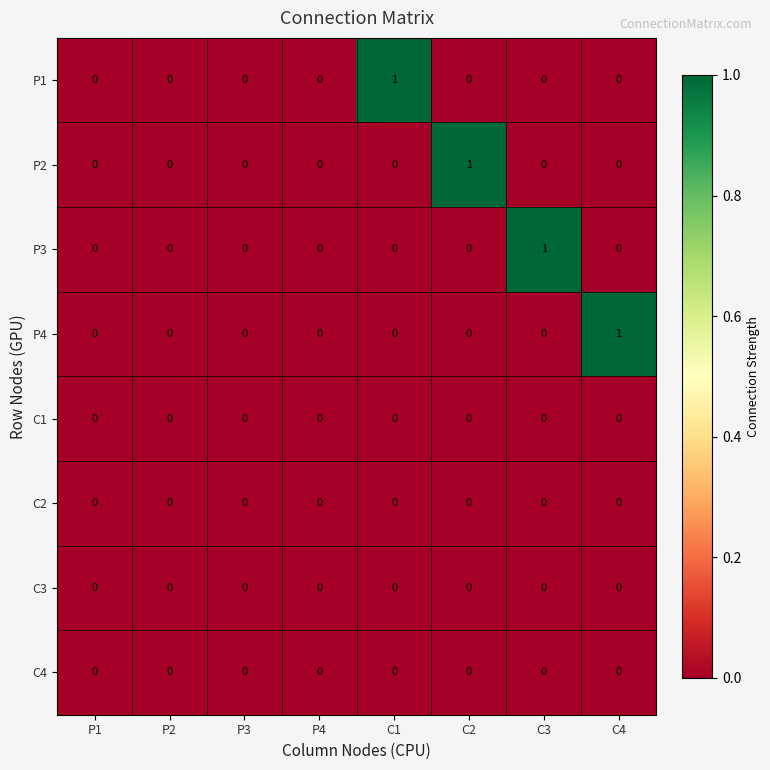

Which series changed the most between P4 and C4?

P4